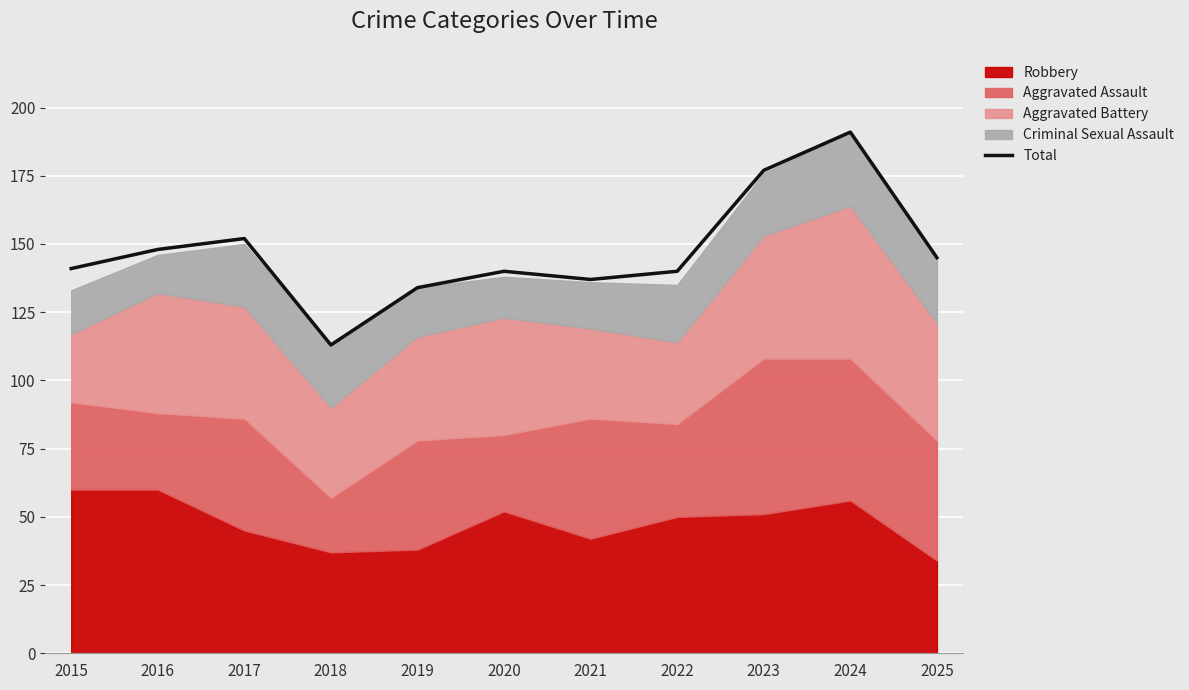

What is the value of the 5th point from the left?

134